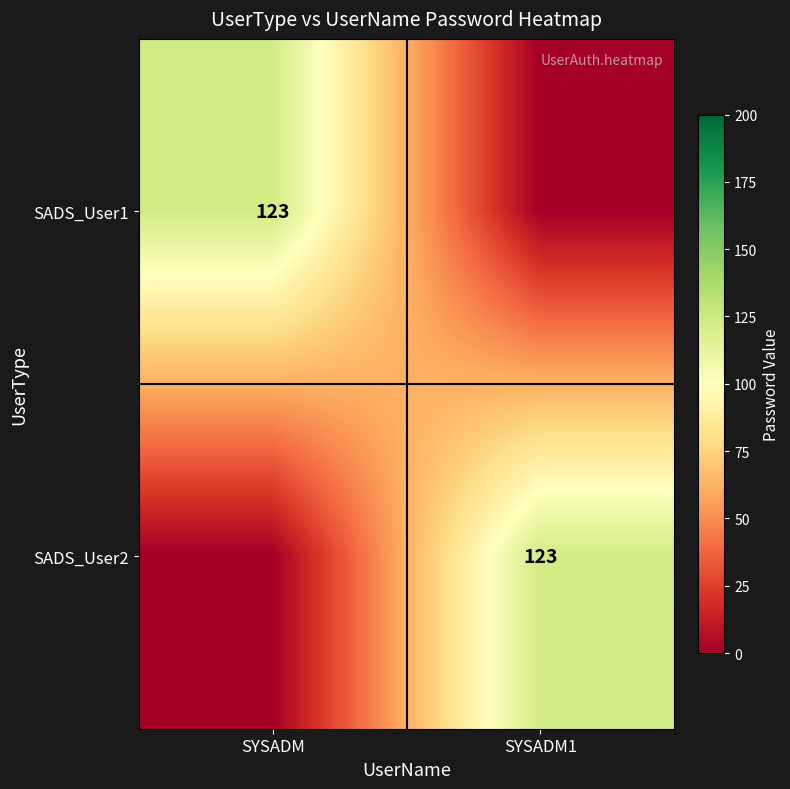

What is the sum of all SADS_User1 values?

123.0